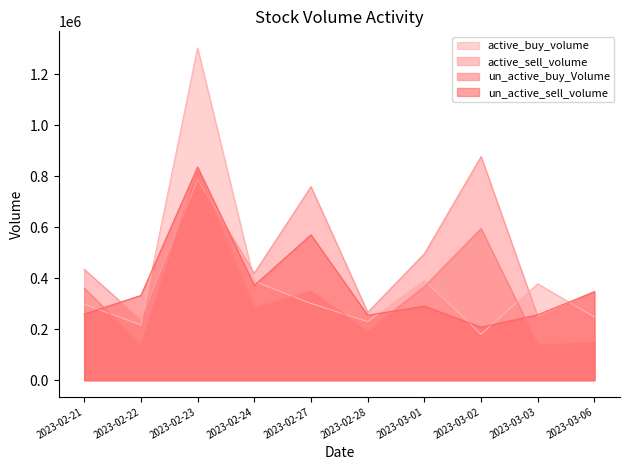

How many data points in un_active_buy_Volume are less than 350500?

5